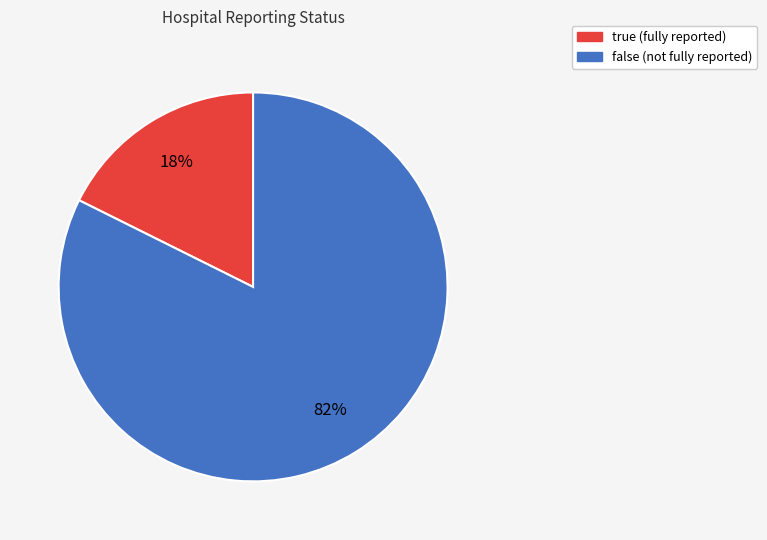

Is it true that false is 69% of the pie?

False